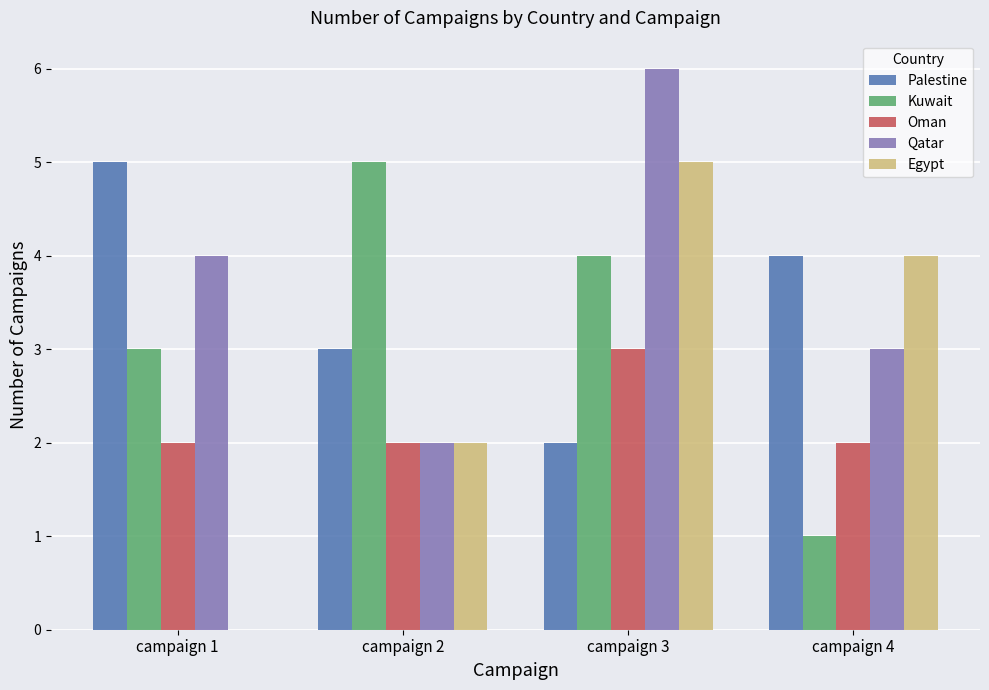

Which label corresponds to the largest value in the chart?

campaign 3